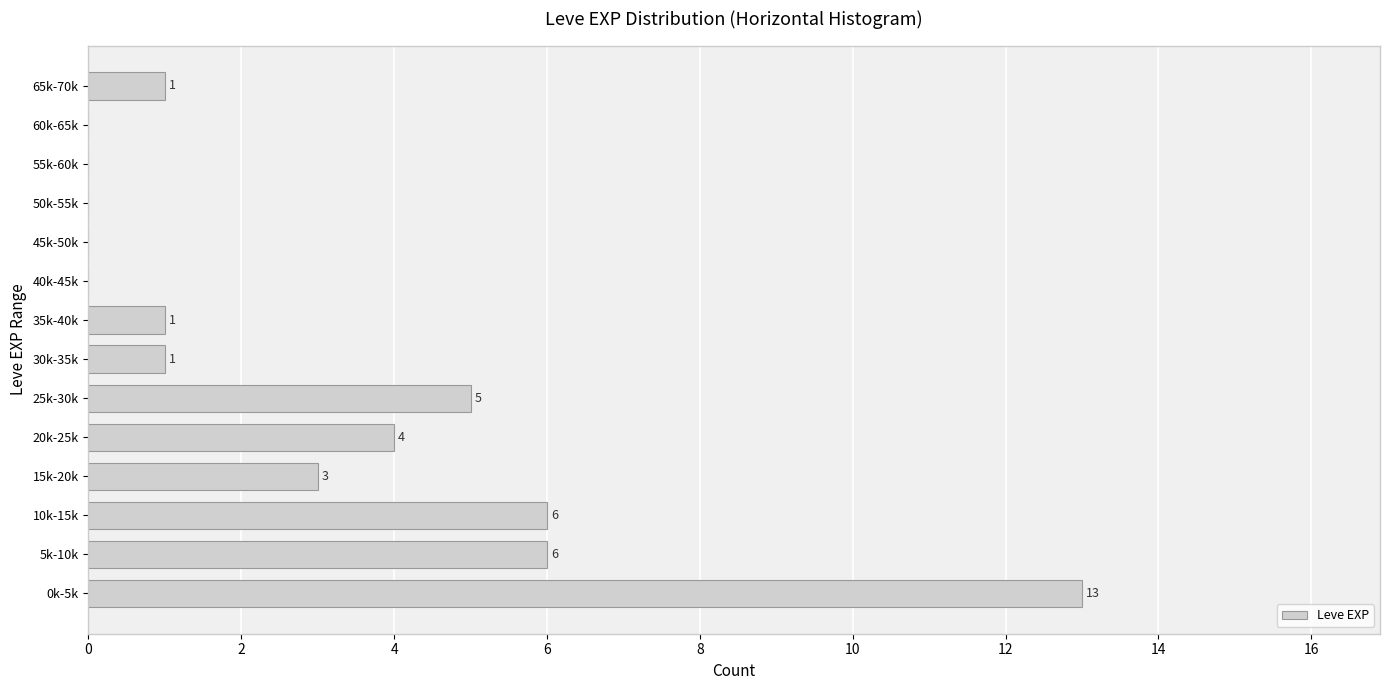

Reading bottom to top, extract all data points from this chart.

0k-5k=13	5k-10k=6	10k-15k=6	15k-20k=3	20k-25k=4	25k-30k=5	30k-35k=1	35k-40k=1	40k-45k=0	45k-50k=0	50k-55k=0	55k-60k=0	60k-65k=0	65k-70k=1